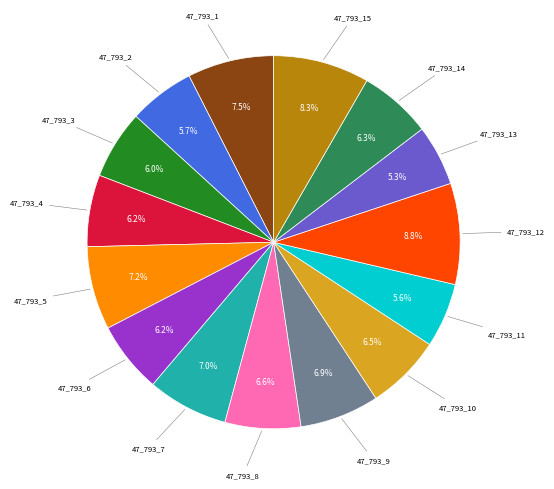

Does any single category account for the majority?

No